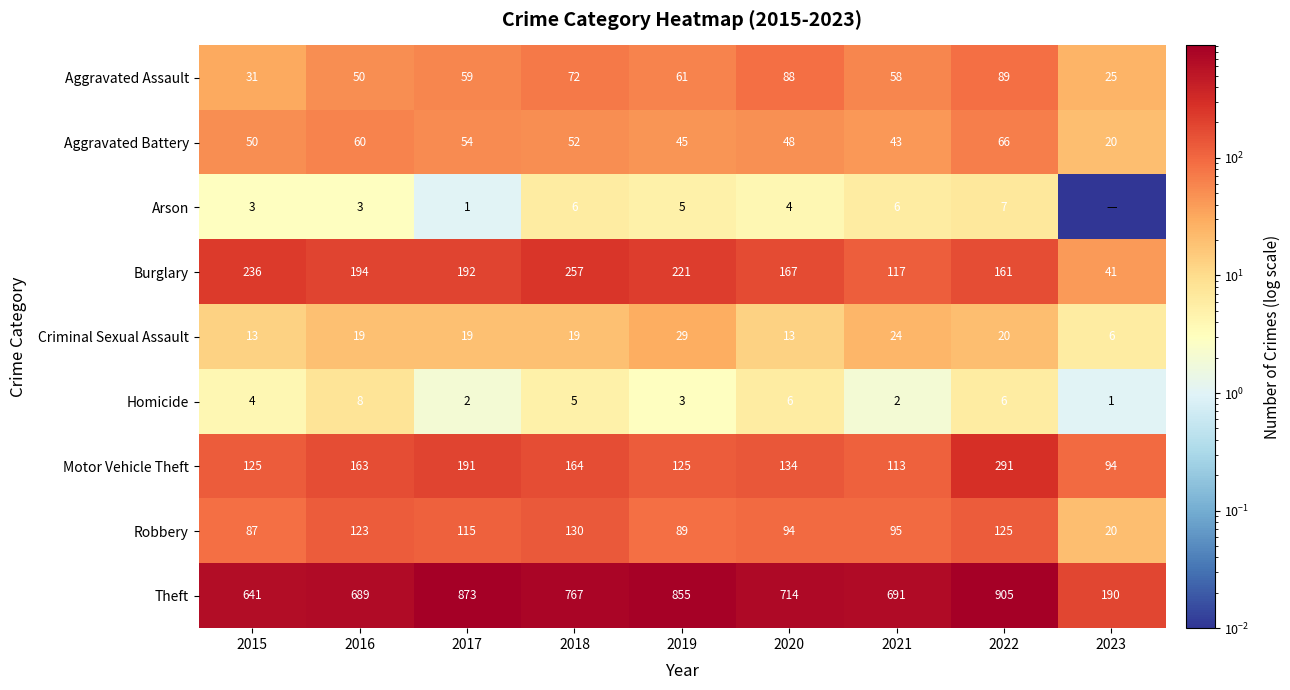

The Homicide series shows 2.0 at 2021. True or false?

True